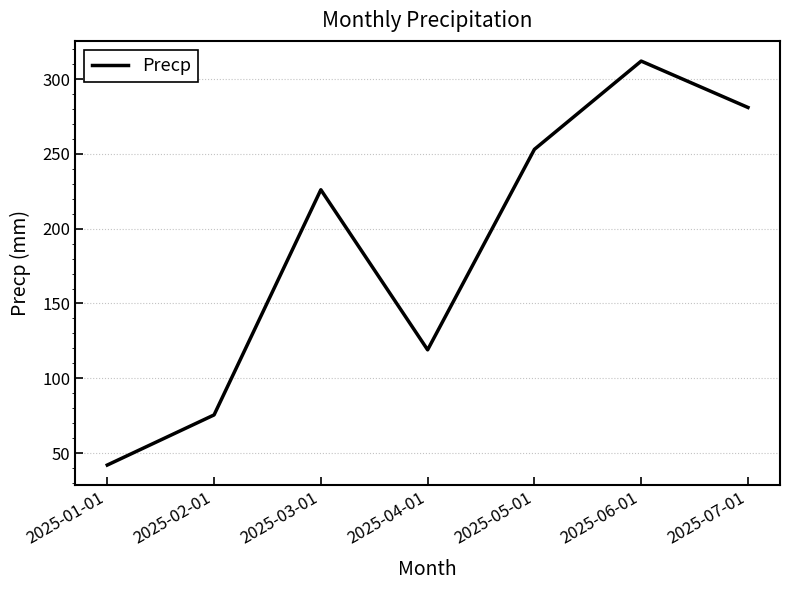

Which category has the lowest value across all series?

2025-01-01